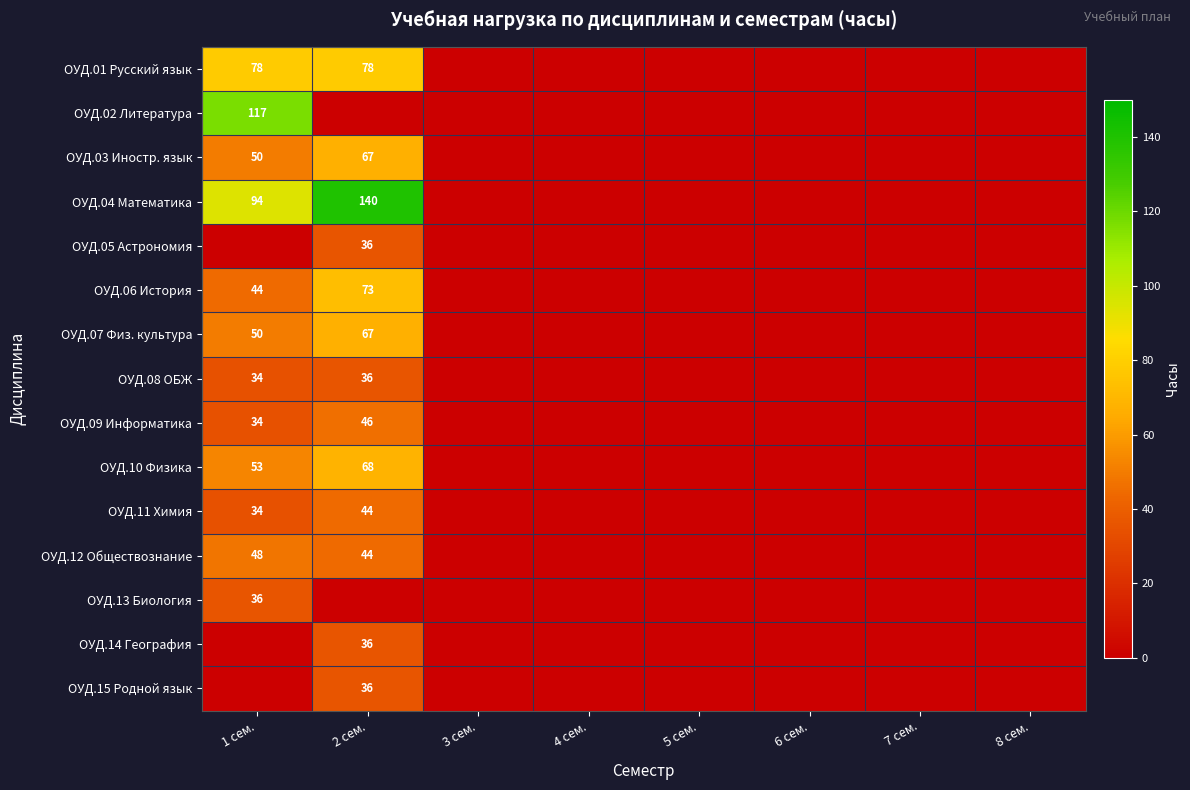

How many positive values does the ОУД.04 Математика series have?

2